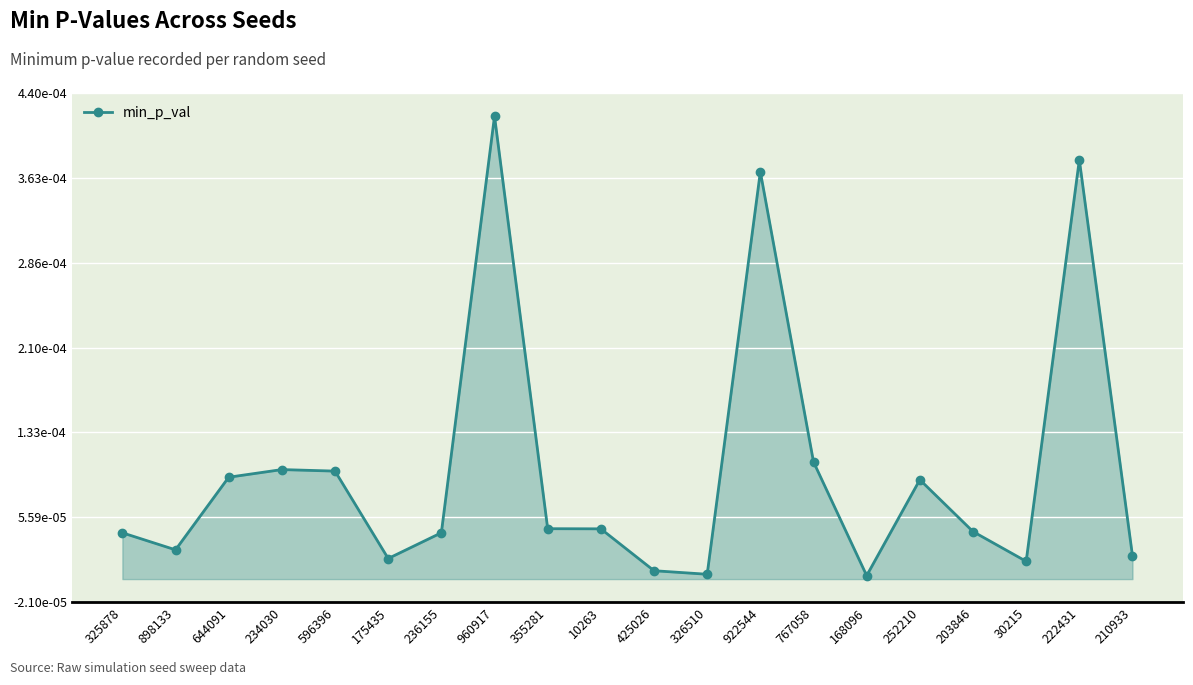

Is it true that the value at 175435 is 0.0?

False